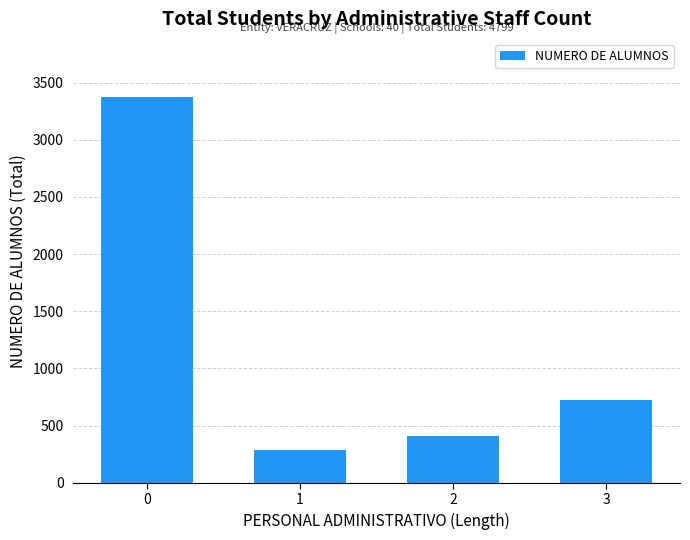

What is the ratio of the value at 0 to the value at 3?

4.7